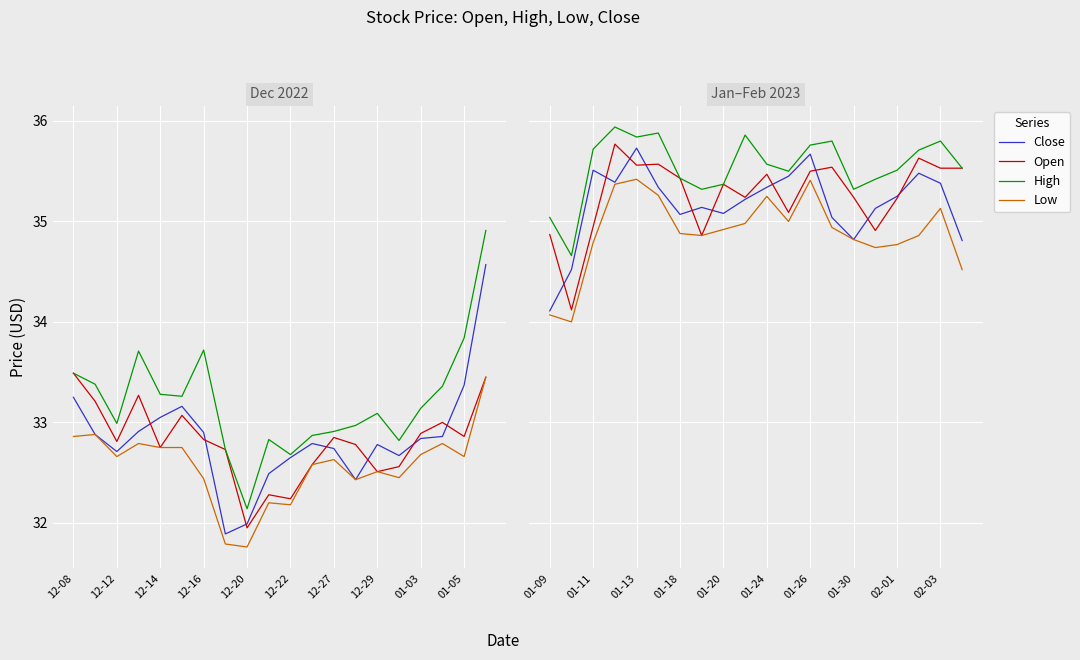

Is this an area chart (filled region under the line)?

No